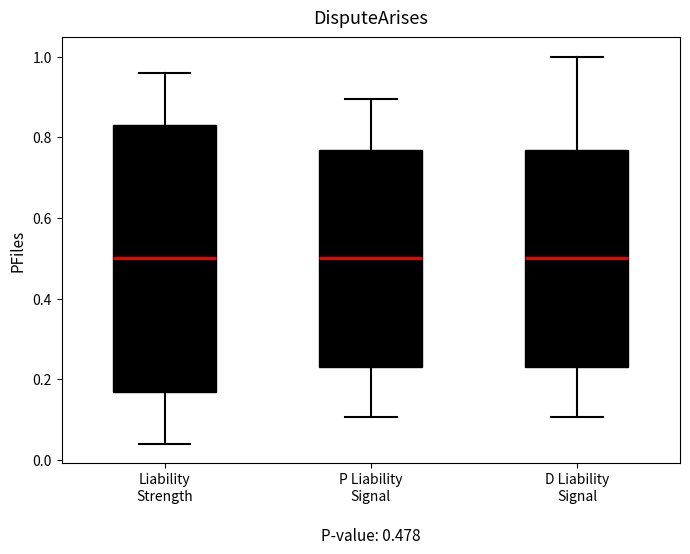

Comparing the boxes themselves (not the whiskers), which one is the tallest?

Liability Strength